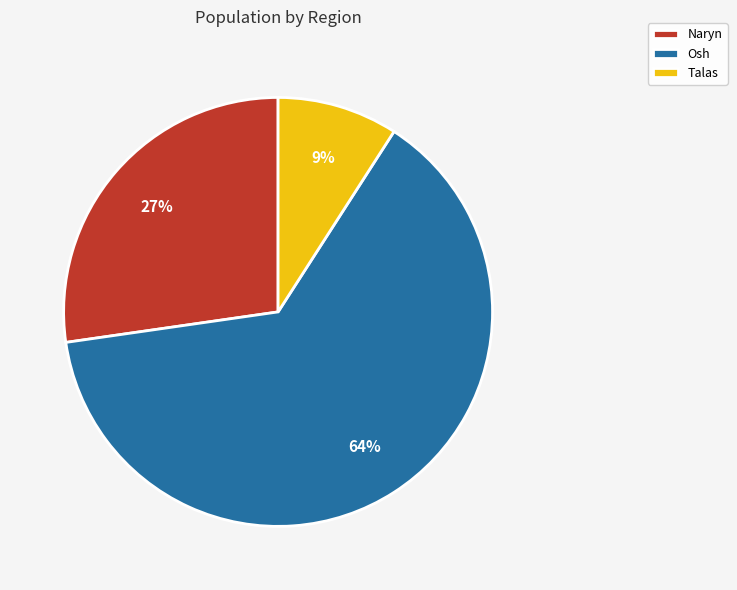

Is there any slice that represents more than half of the pie?

Yes